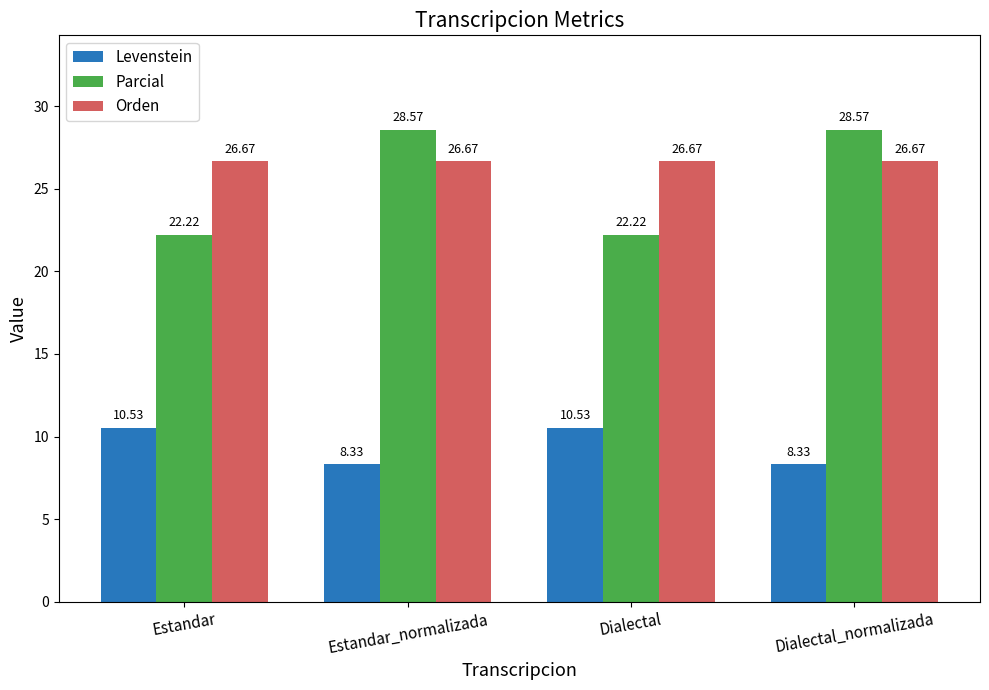

Which series has the largest total across all categories?

Orden